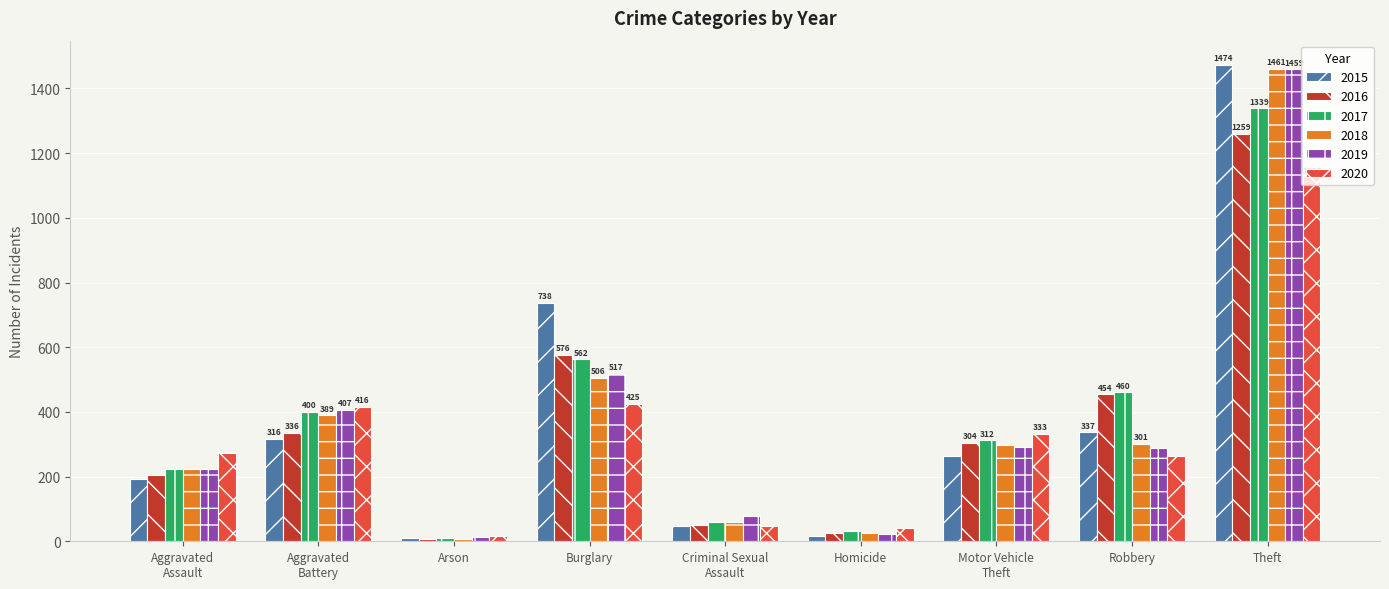

What is the label of the 2nd bar from the right?

Robbery